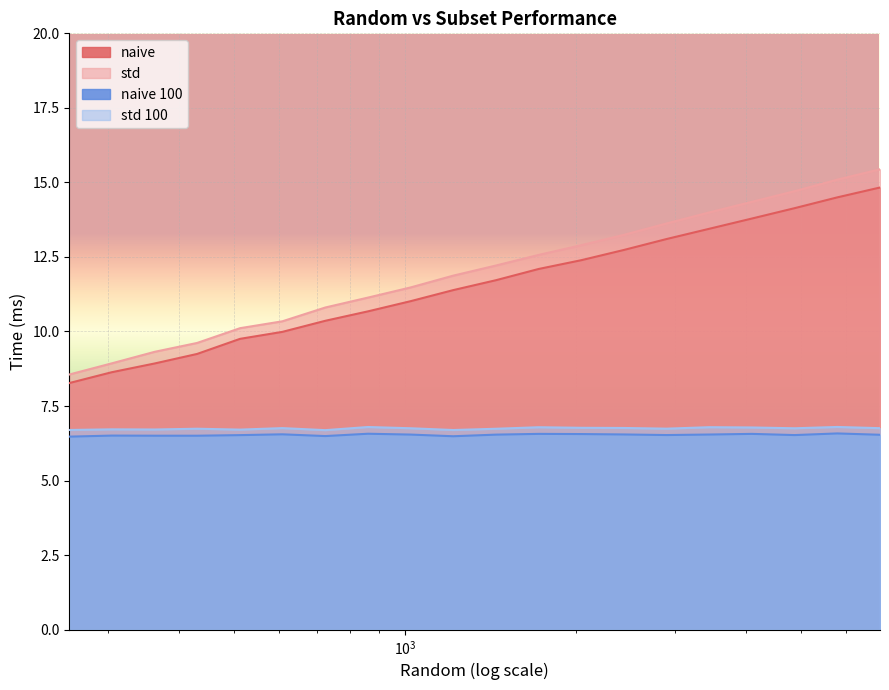

Which series has the widest spread of values?

std